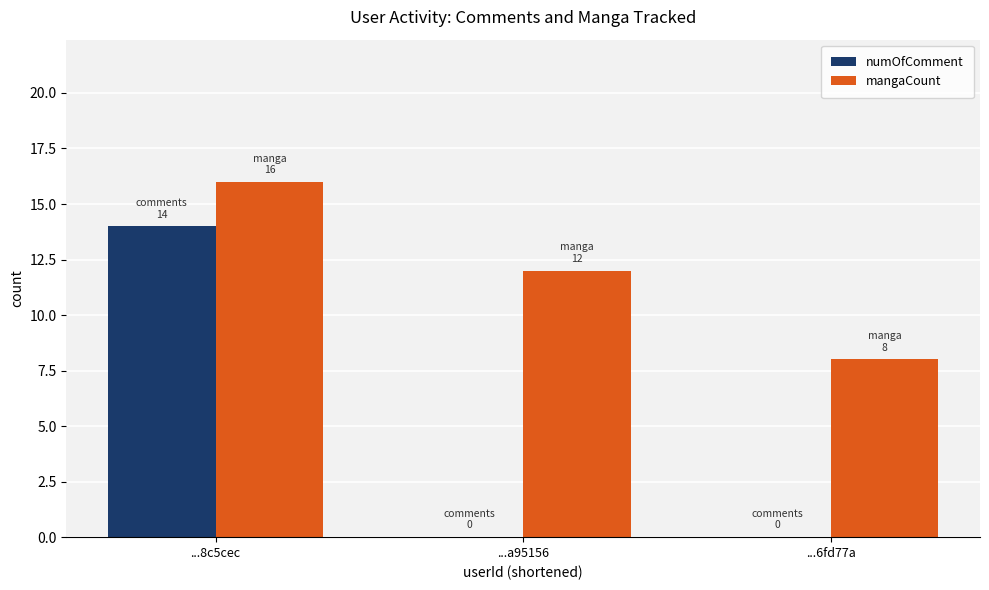

At which category is the sum across all series the highest?

...8c5cec